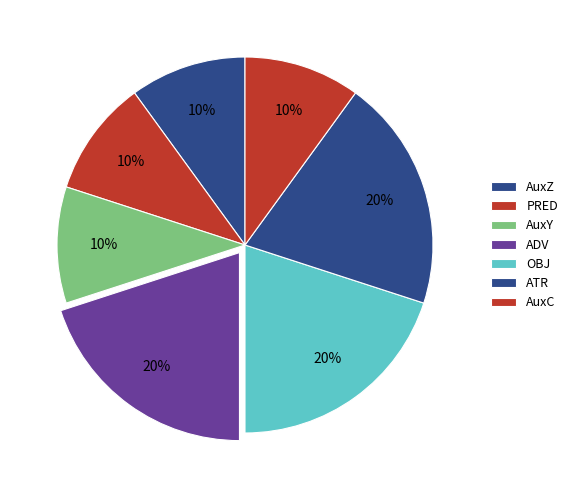

What percentage is NOT represented by AuxC?

90.0%